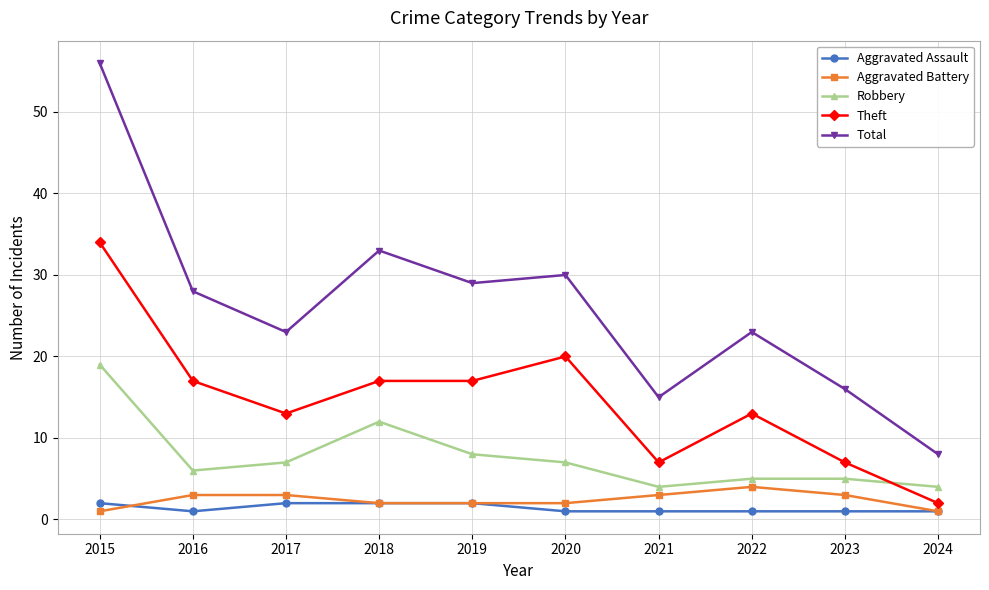

True or false: Aggravated Battery has a value of 3 at 2021.

True